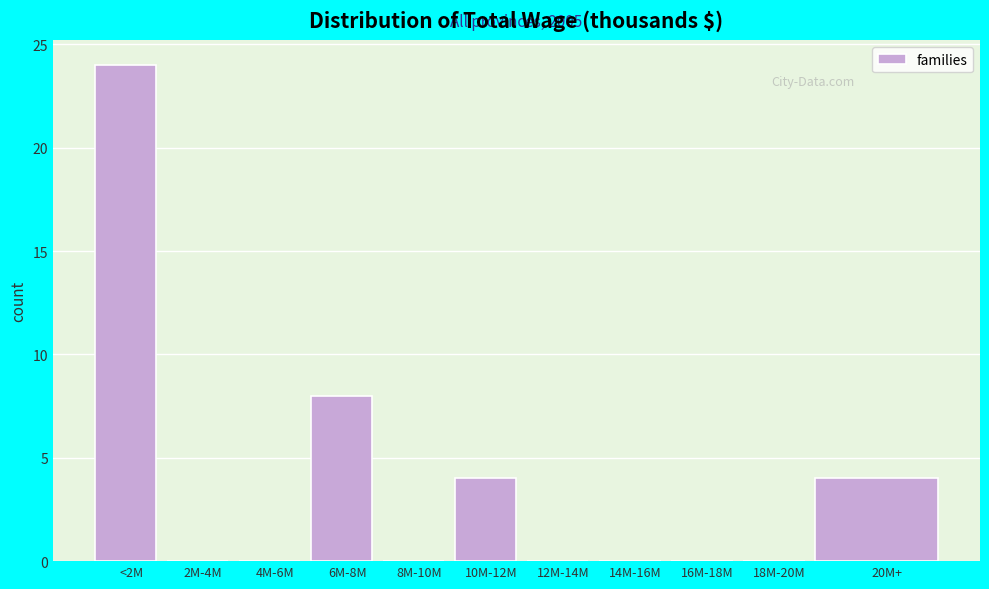

Reading left to right, what are all the values shown in this chart?

<2M=24	2M-4M=0	4M-6M=0	6M-8M=8	8M-10M=0	10M-12M=4	12M-14M=0	14M-16M=0	16M-18M=0	18M-20M=0	20M+=4